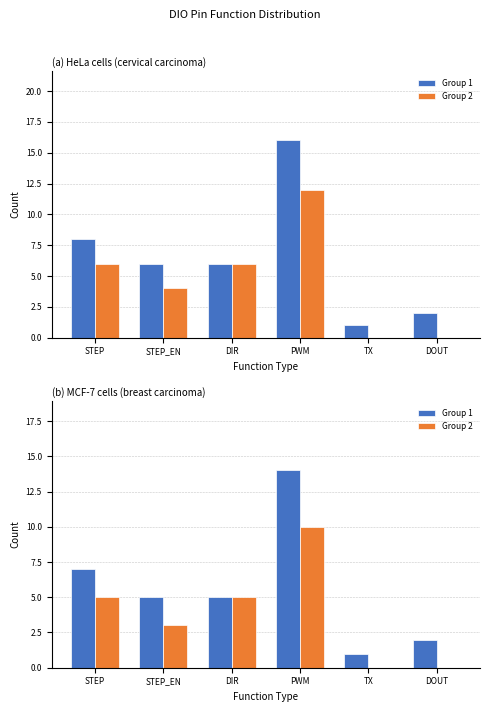

The Group 1 series shows 2 at TX. True or false?

False